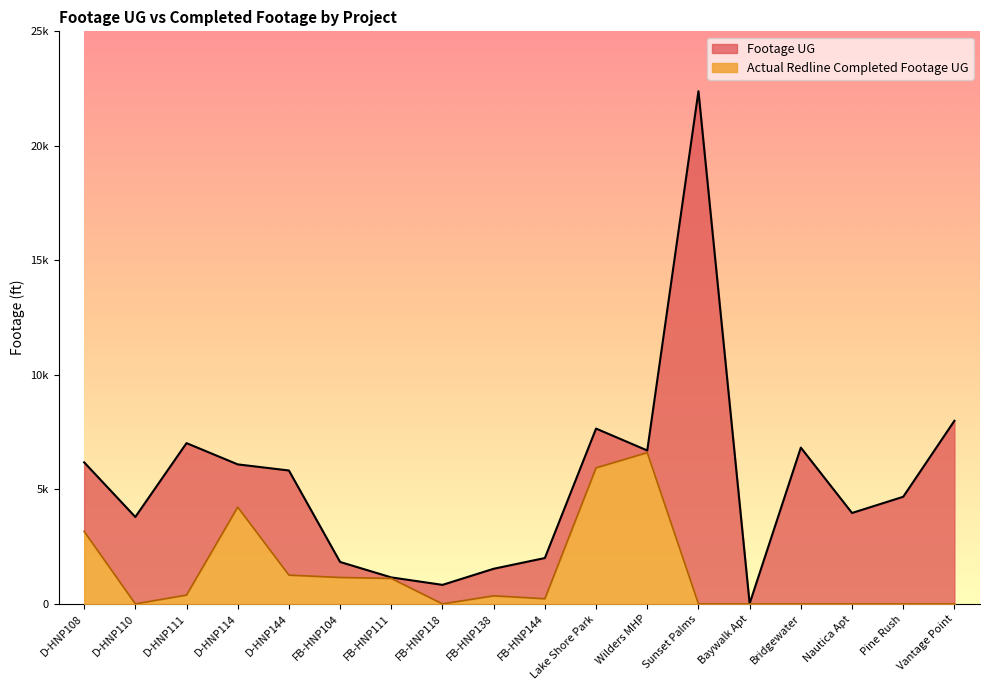

What is the total value across all series at D-HNP108?

9349